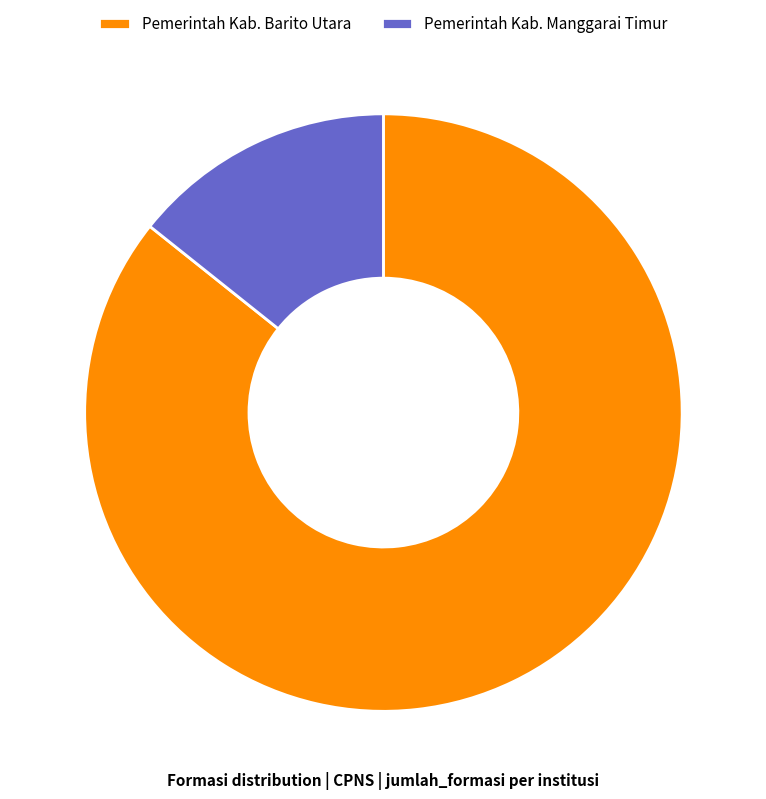

How many segments does this pie chart have?

2